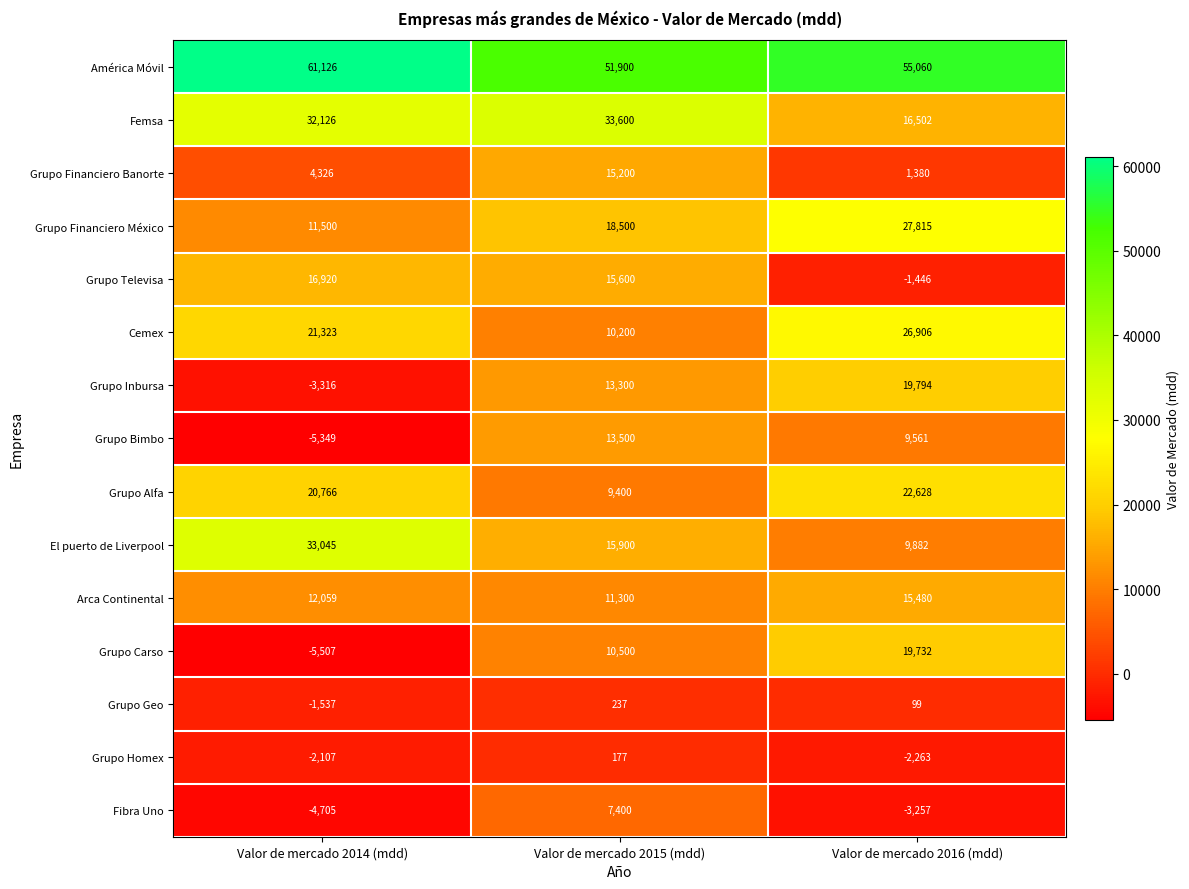

How many El puerto de Liverpool values are between 9882 and 33045?

3